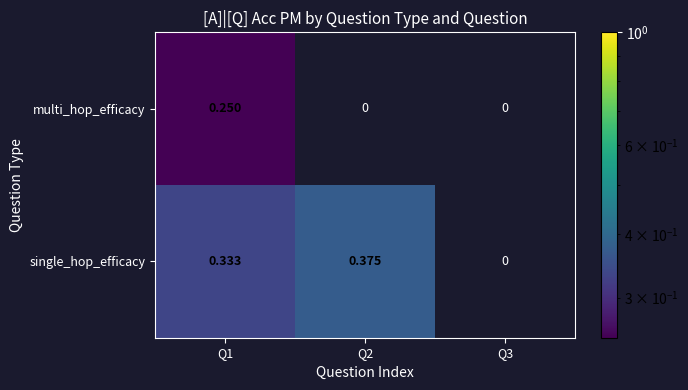

List the series in order of their overall mean, highest first.

single_hop_efficacy, multi_hop_efficacy